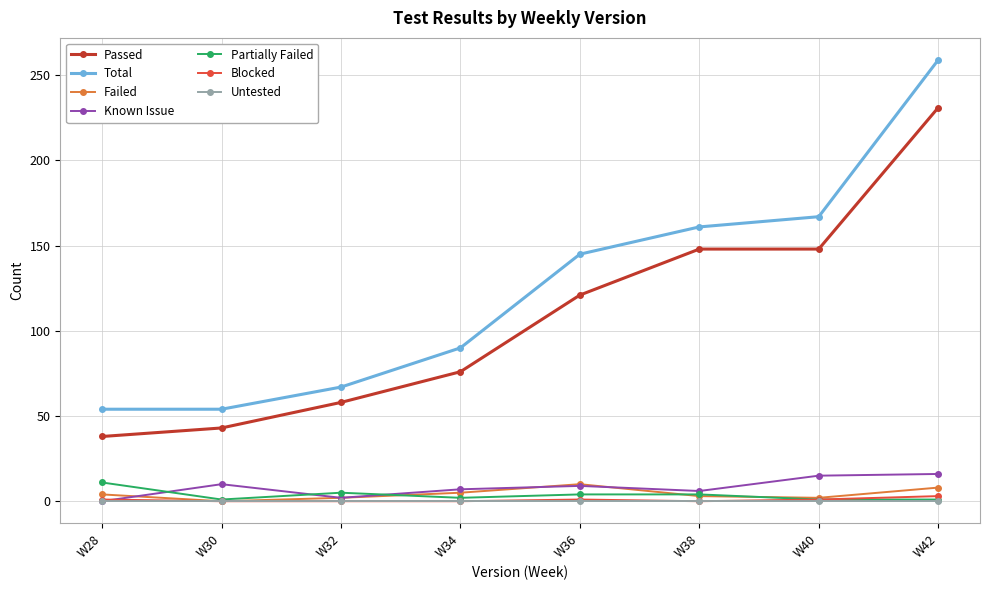

What is the difference between the highest and lowest values at W34?

90